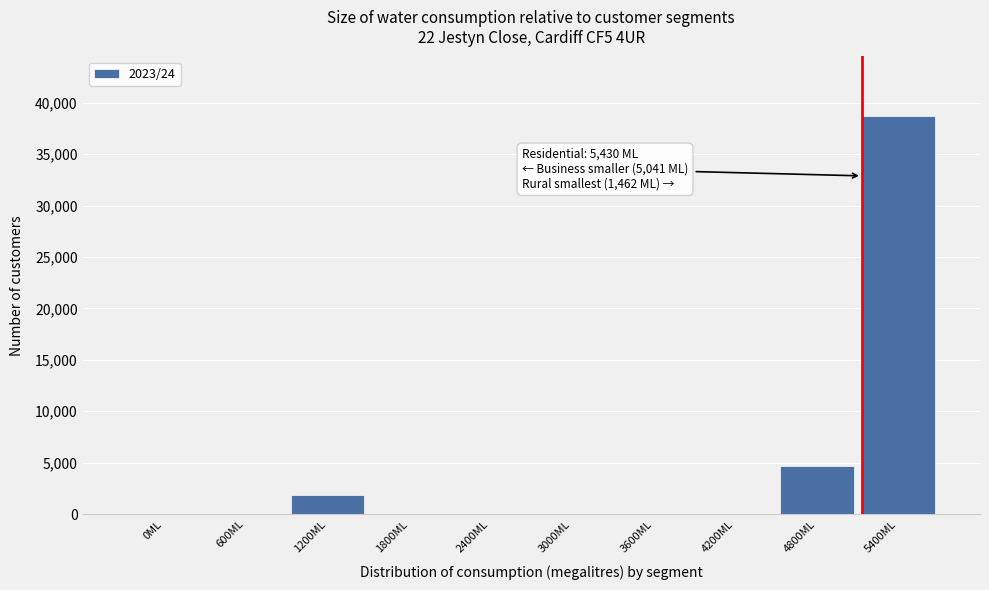

Reading right to left, what are all the values shown in this chart?

5400ML=38696	4800ML=4710	4200ML=0	3600ML=0	3000ML=0	2400ML=0	1800ML=0	1200ML=1820	600ML=0	0ML=0